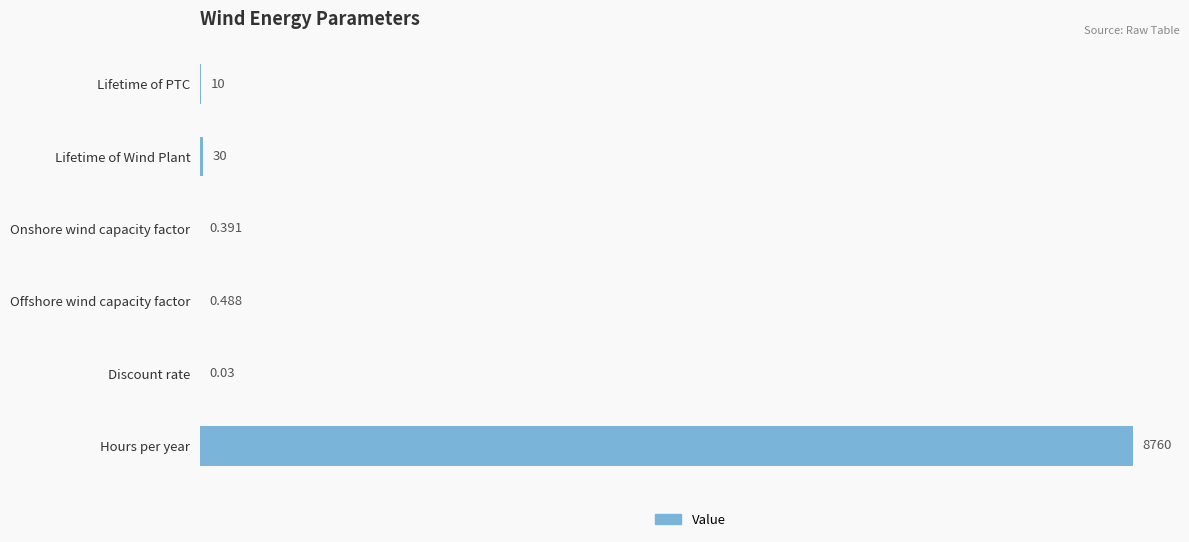

Between Offshore wind capacity factor and Lifetime of Wind Plant, which is larger?

Lifetime of Wind Plant